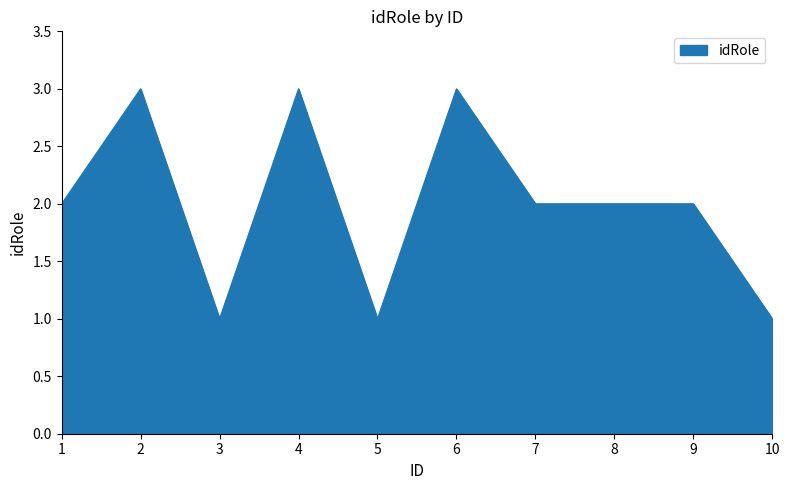

True or false: the data shows 2 at 1.

True